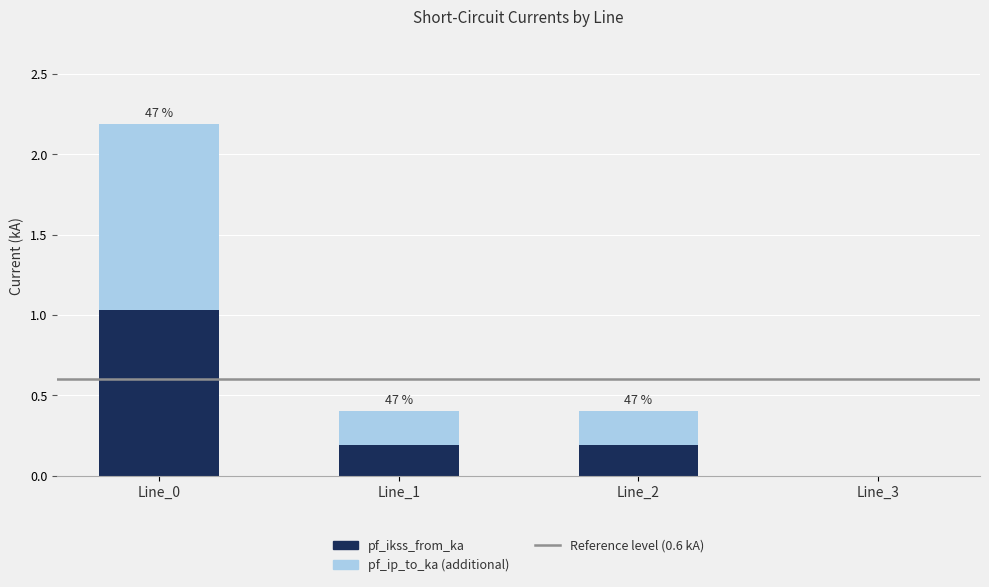

What is the sum of all pf_ikss_from_ka values?

1.4